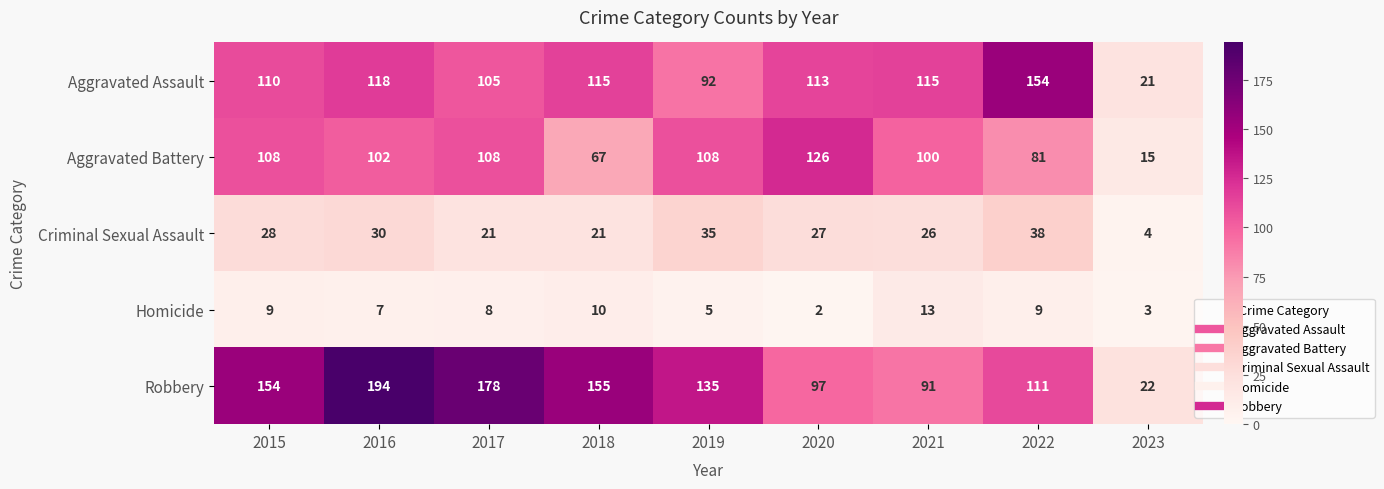

What is the total value across all series at 2016?

451